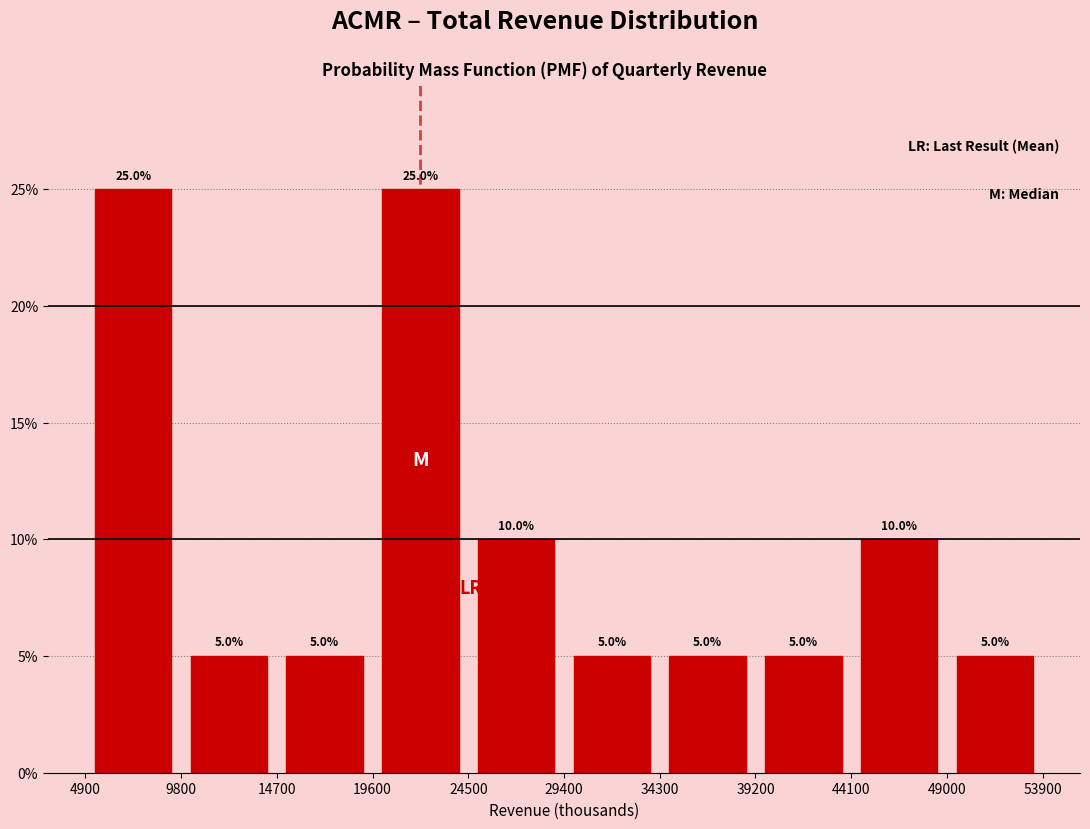

Reading left to right, list every bar in this chart as the range it spans on the x-axis followed by its height.

4900 to 9800: 25.0
9800 to 14700: 5.0
14700 to 19600: 5.0
19600 to 24500: 25.0
24500 to 29400: 10.0
29400 to 34300: 5.0
34300 to 39200: 5.0
39200 to 44100: 5.0
44100 to 49000: 10.0
49000 to 53900: 5.0